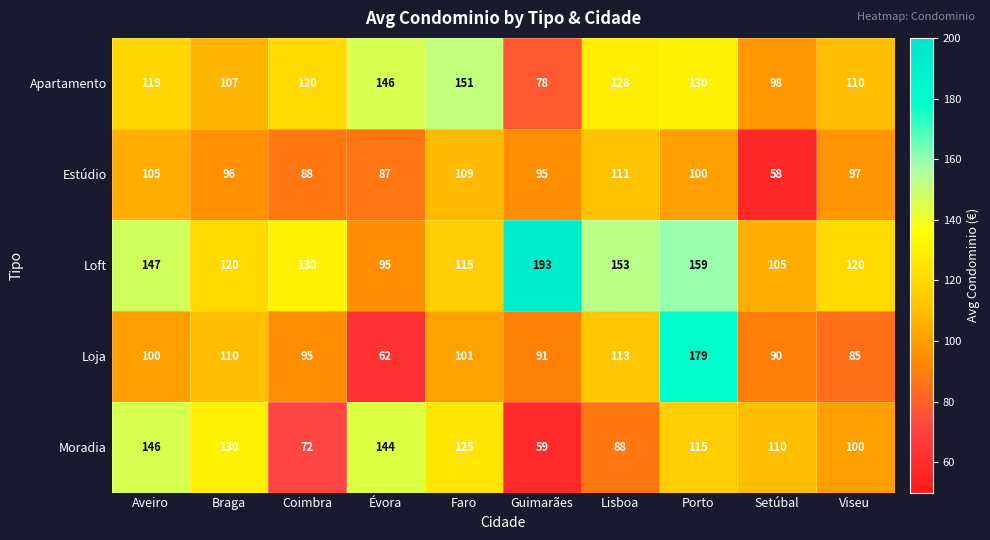

Where is Loft nearest to the value 144?

Aveiro